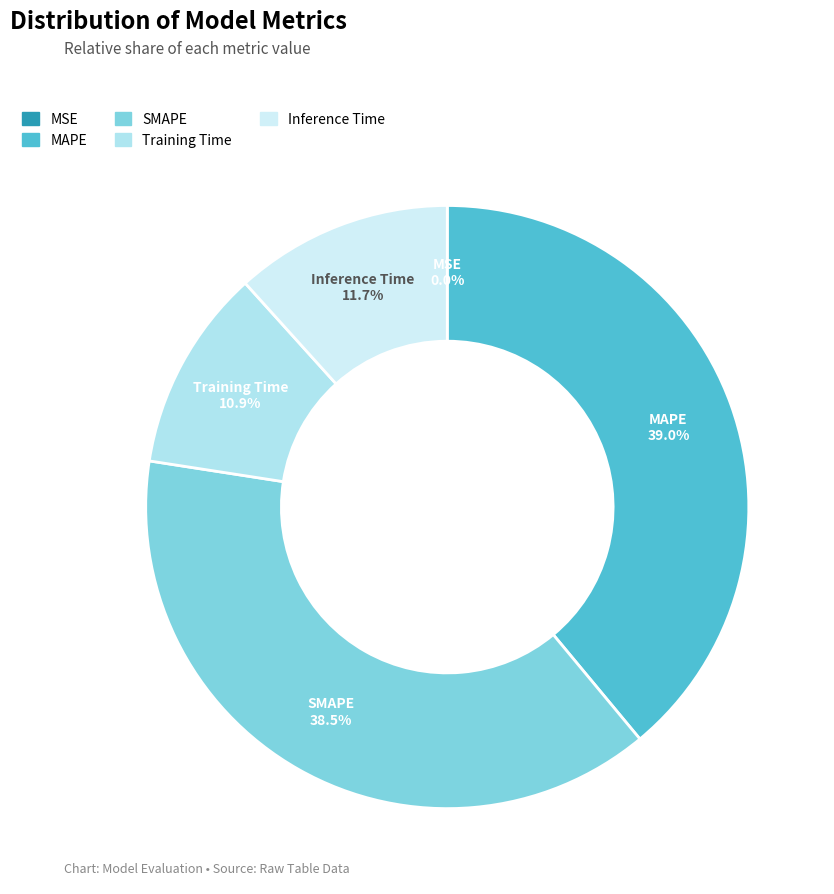

Is there any slice that represents more than half of the pie?

No